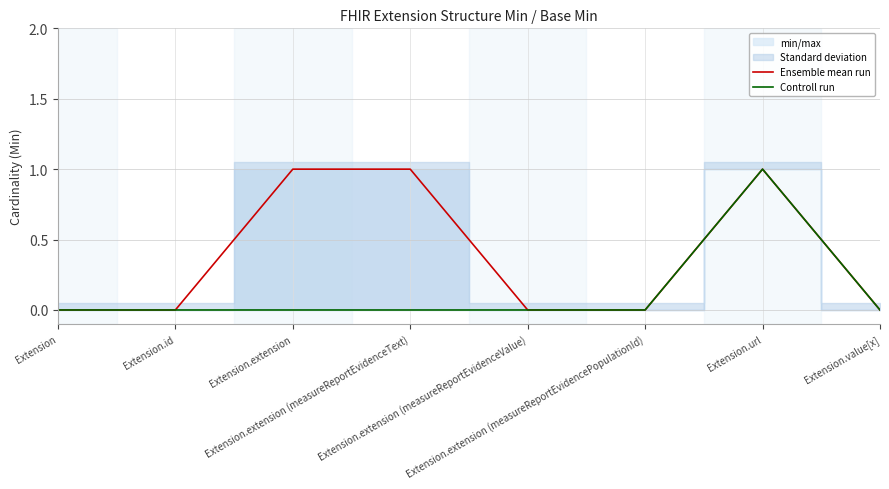

Rank the categories by Controll run value from highest to lowest.

Extension.url, Extension, Extension.id, Extension.extension, Extension.extension (measureReportEvidenceText), Extension.extension (measureReportEvidenceValue), Extension.extension (measureReportEvidencePopulationId), Extension.value[x]